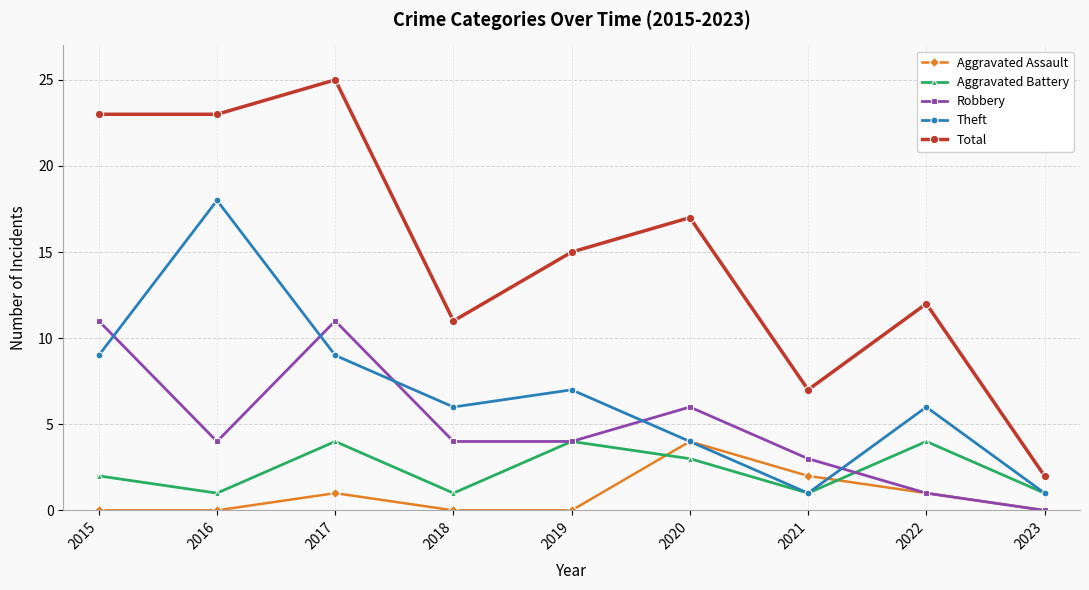

Which category has the lowest value in the Total series?

2023